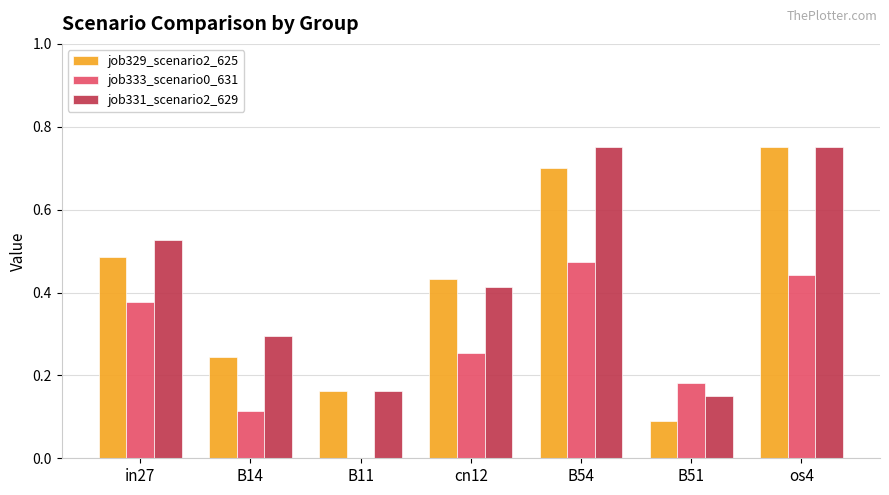

Are the bars grouped side by side (vs. stacked)?

Yes